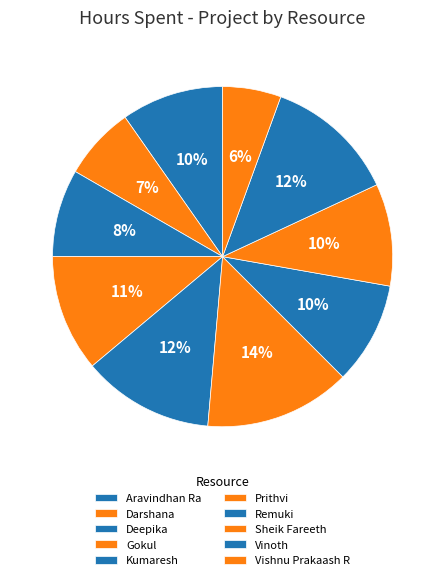

Which slice is the smallest?

Vishnu Prakaash R